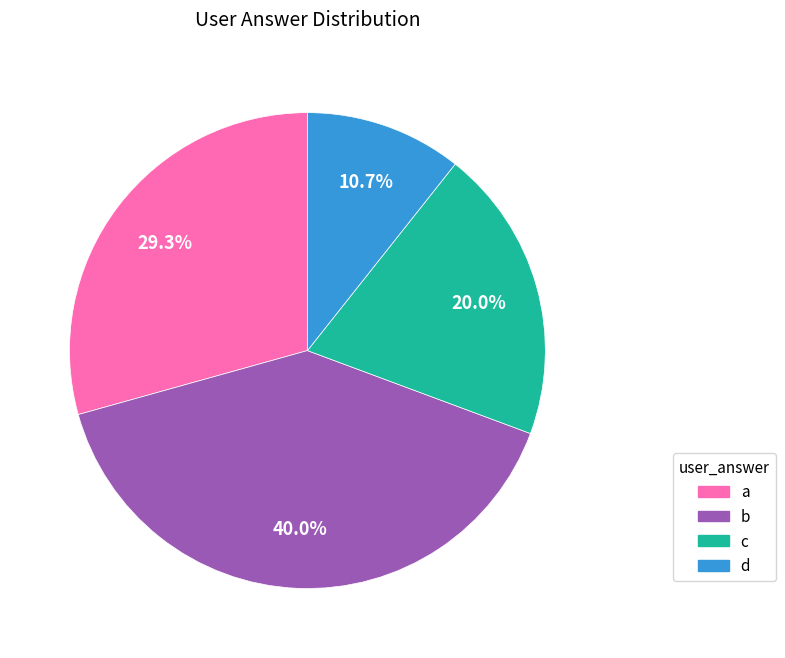

Is there any slice that represents more than half of the pie?

No